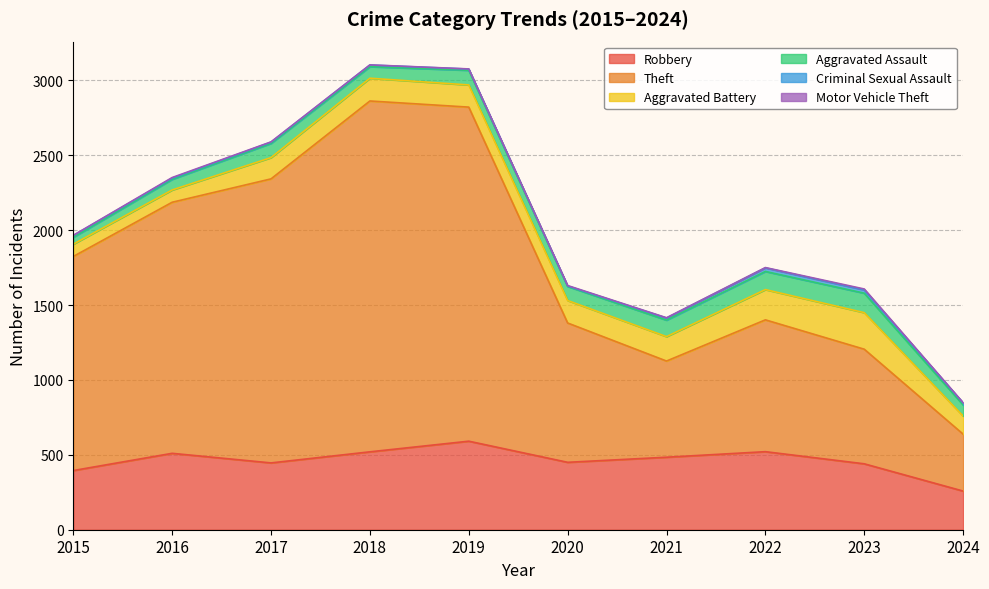

What is the value of the Aggravated Assault point at the 6th from the left?

94